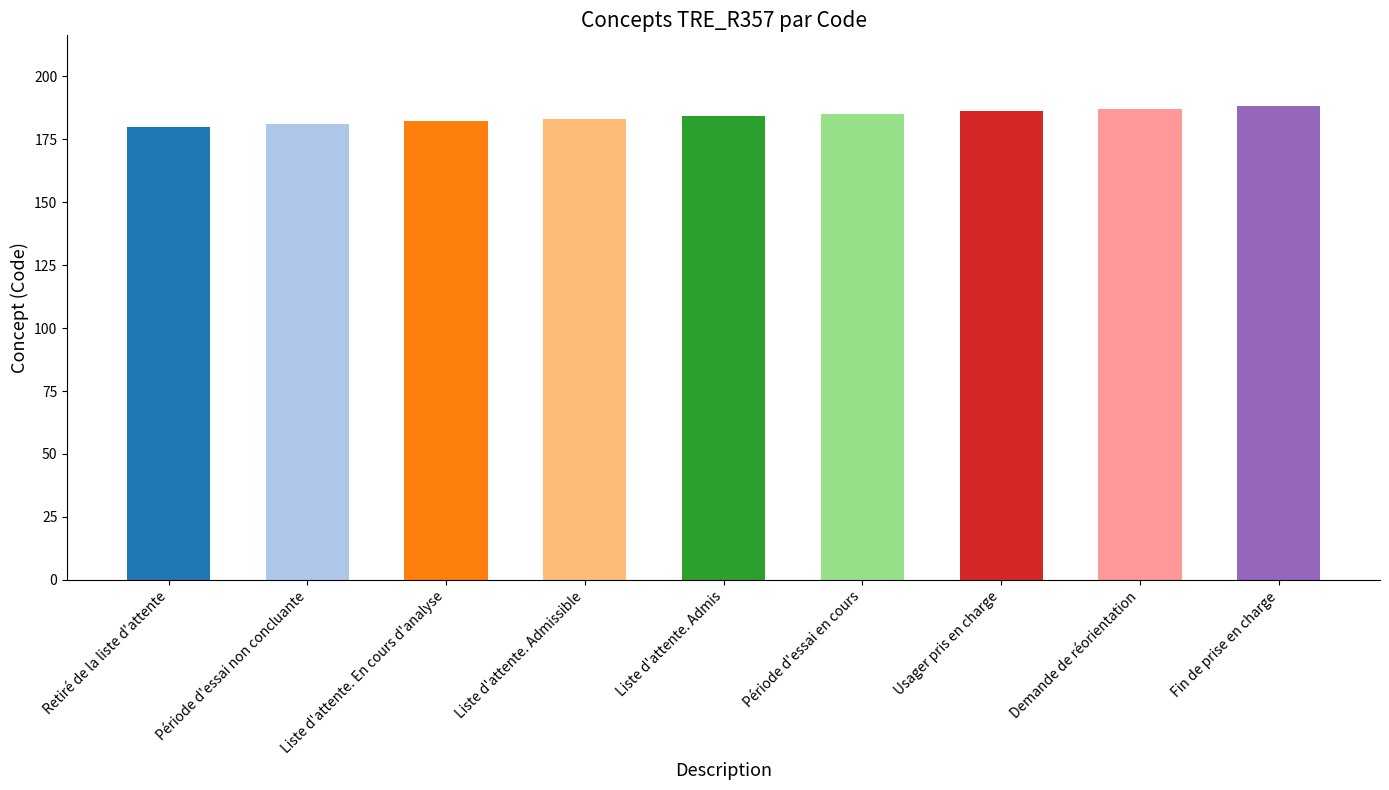

What is the label of the 9th bar from the right?

Retiré de la liste d'attente